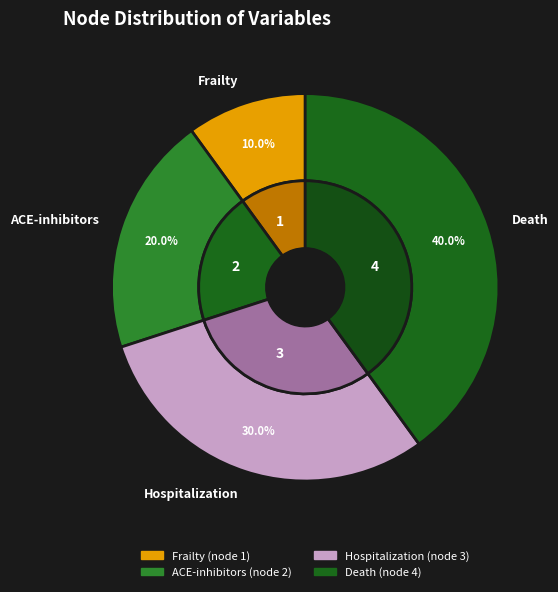

What percentage is the Hospitalization slice, to the nearest percent?

30%